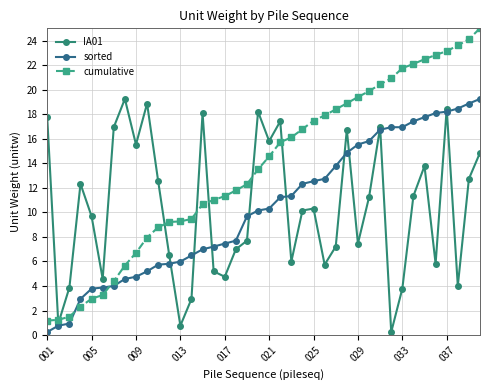

What is the greatest value displayed?

25.0